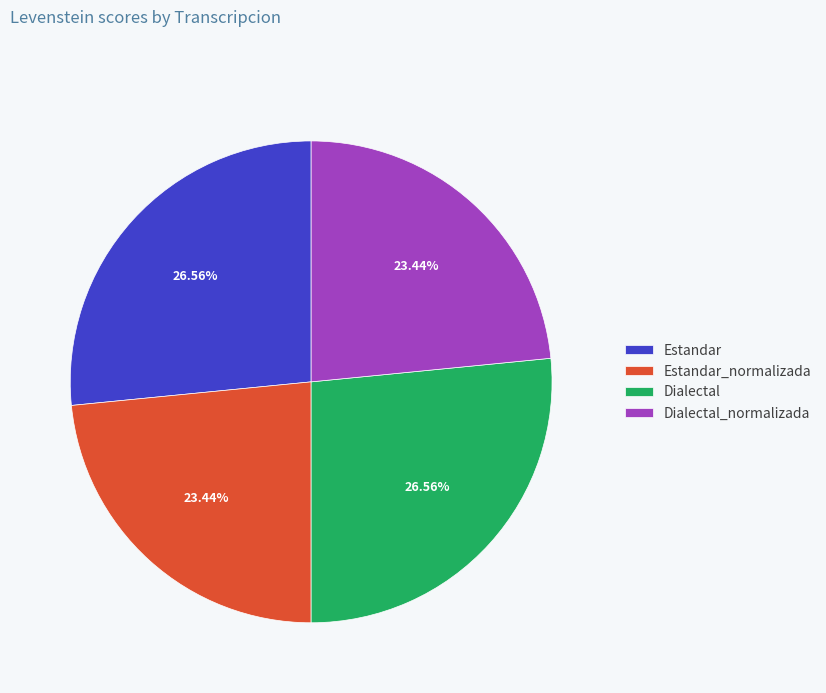

To the nearest percent, what is the difference between the largest and smallest slice percentages?

3%